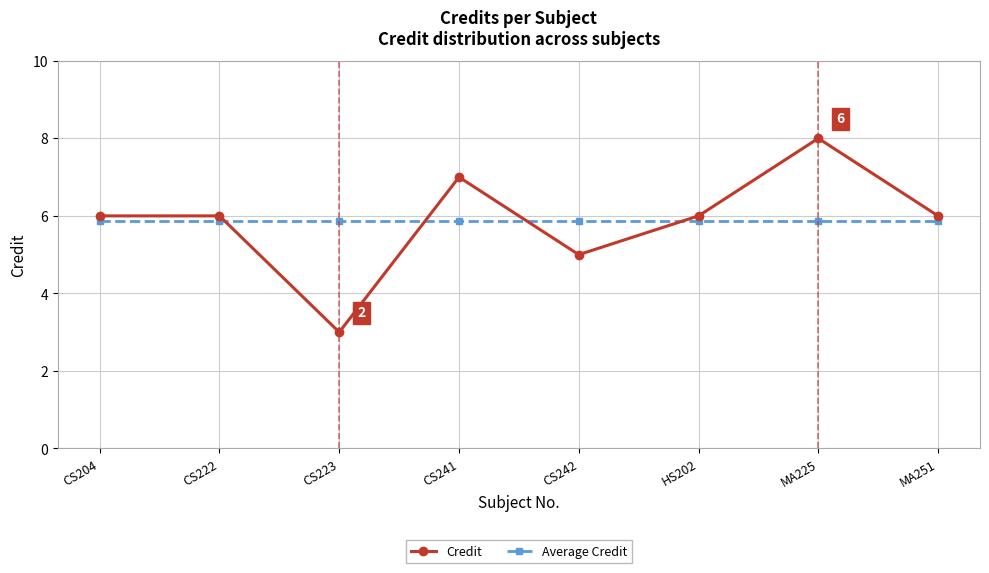

Rank the series at CS204 from lowest to highest value.

Average Credit, Credit